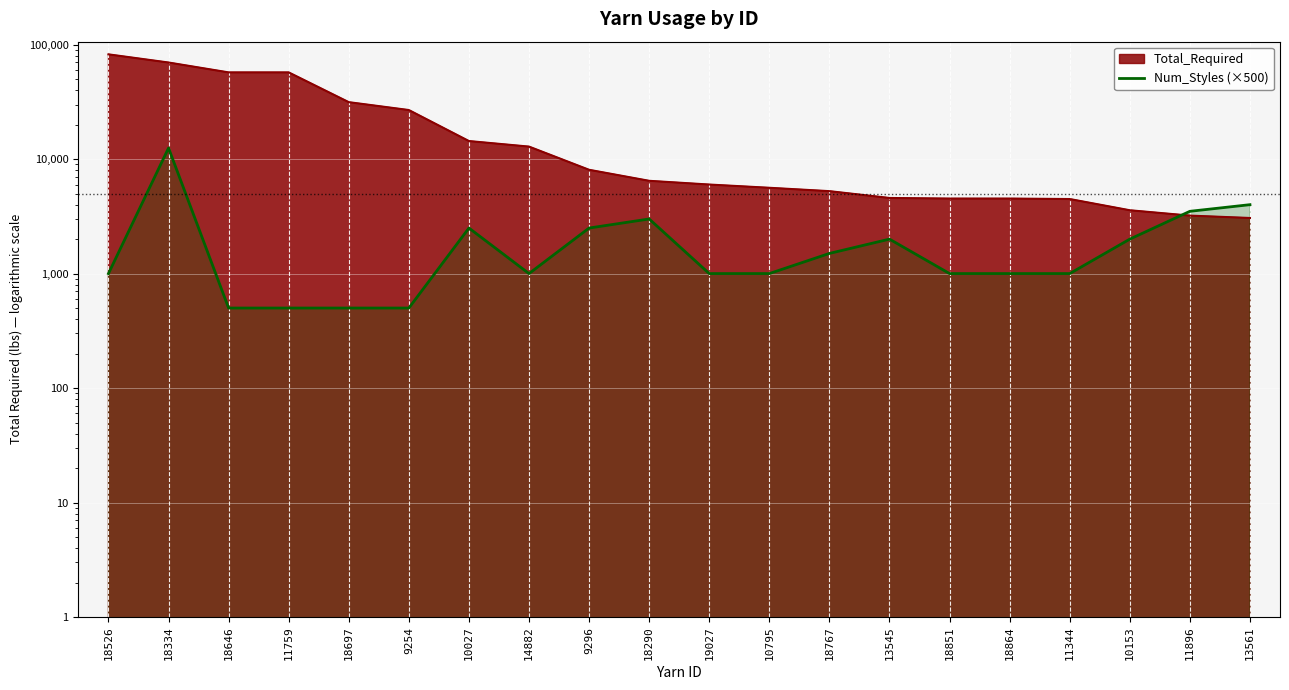

Where is the data nearest to the value 6500?

13561